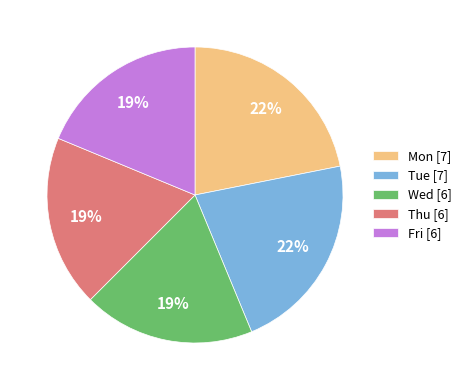

To the nearest percent, what is the difference between the largest and smallest slice percentages?

3%